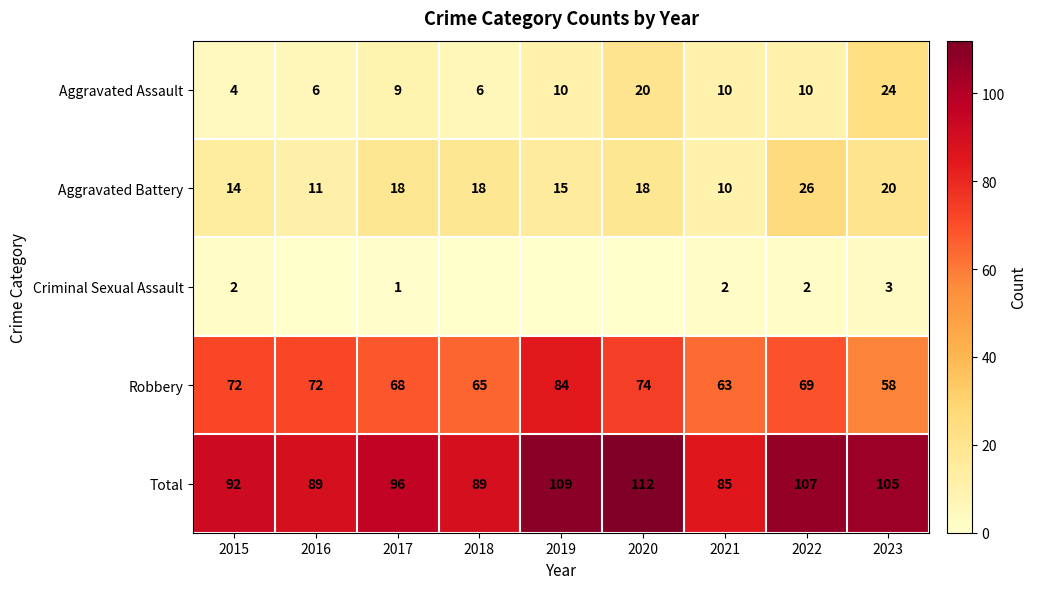

Which series changed the most between 2017 and 2023?

Aggravated Assault